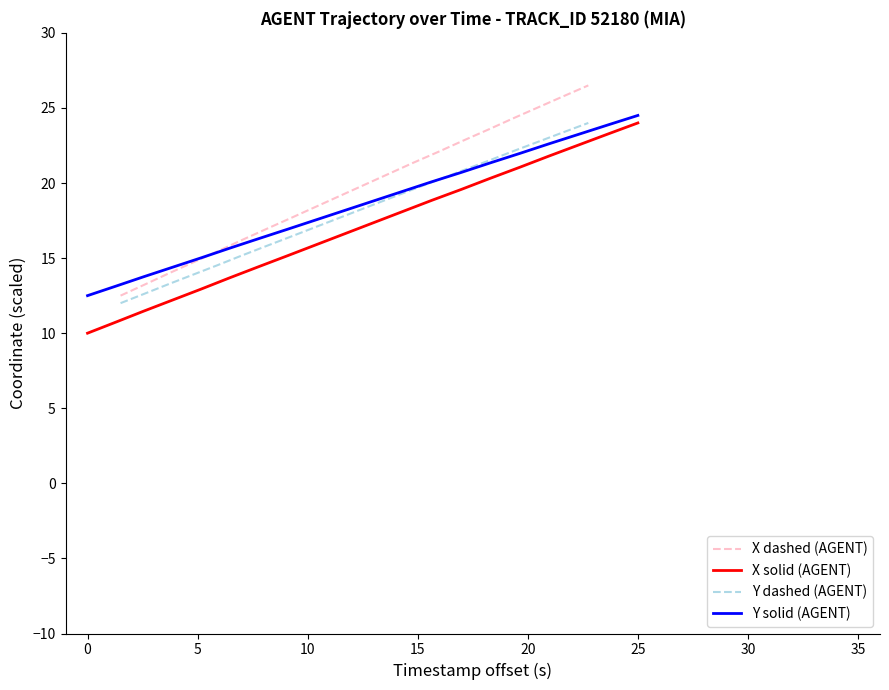

Reading left to right, transcribe all the data shown in this chart.

X dashed (AGENT): 12.5	13.2	14.0	14.7	15.4	16.2	16.9	17.7	18.4	19.1	19.9	20.6	21.3	22.1	22.8	23.6	24.3	25.0	25.8	26.5
X solid (AGENT): 10.0	10.7	11.5	12.2	12.9	13.7	14.4	15.2	15.9	16.6	17.4	18.1	18.8	19.6	20.3	21.1	21.8	22.5	23.3	24.0
Y dashed (AGENT): 12.0	12.6	13.3	13.9	14.5	15.2	15.8	16.4	17.1	17.7	18.3	18.9	19.6	20.2	20.8	21.5	22.1	22.7	23.4	24.0
Y solid (AGENT): 12.5	13.1	13.8	14.4	15.0	15.7	16.3	16.9	17.6	18.2	18.8	19.4	20.1	20.7	21.3	22.0	22.6	23.2	23.9	24.5